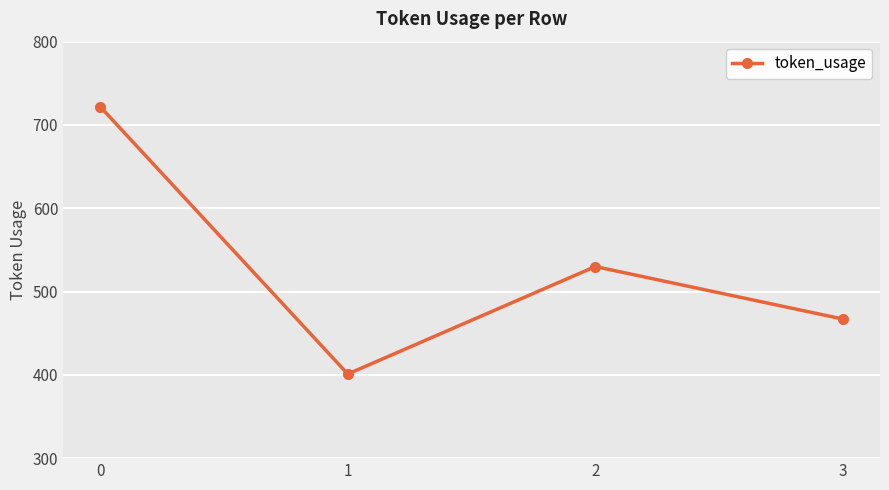

At which category does the chart reach its minimum across all series?

1